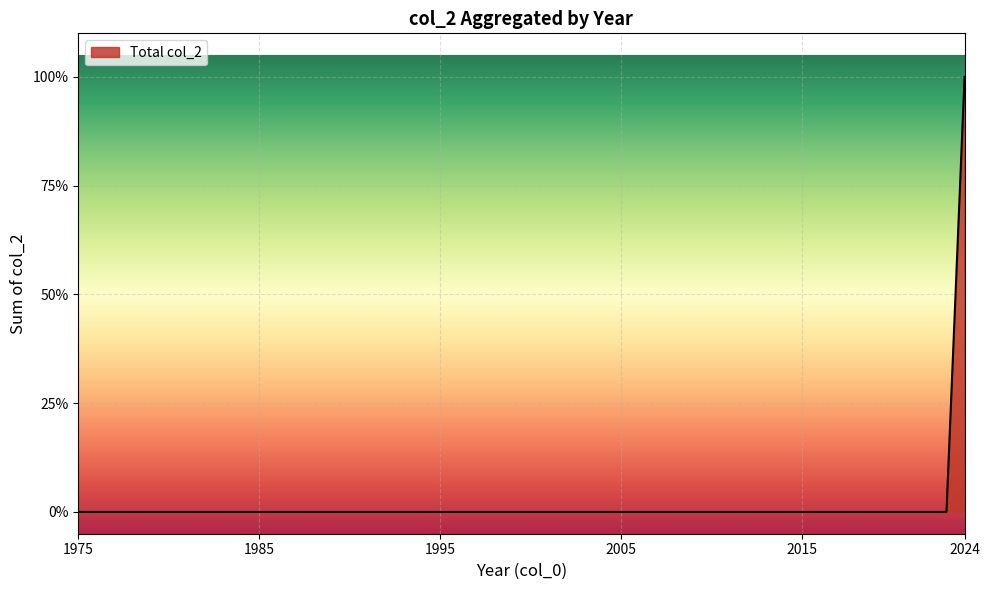

Is this an area chart (filled region under the line)?

Yes